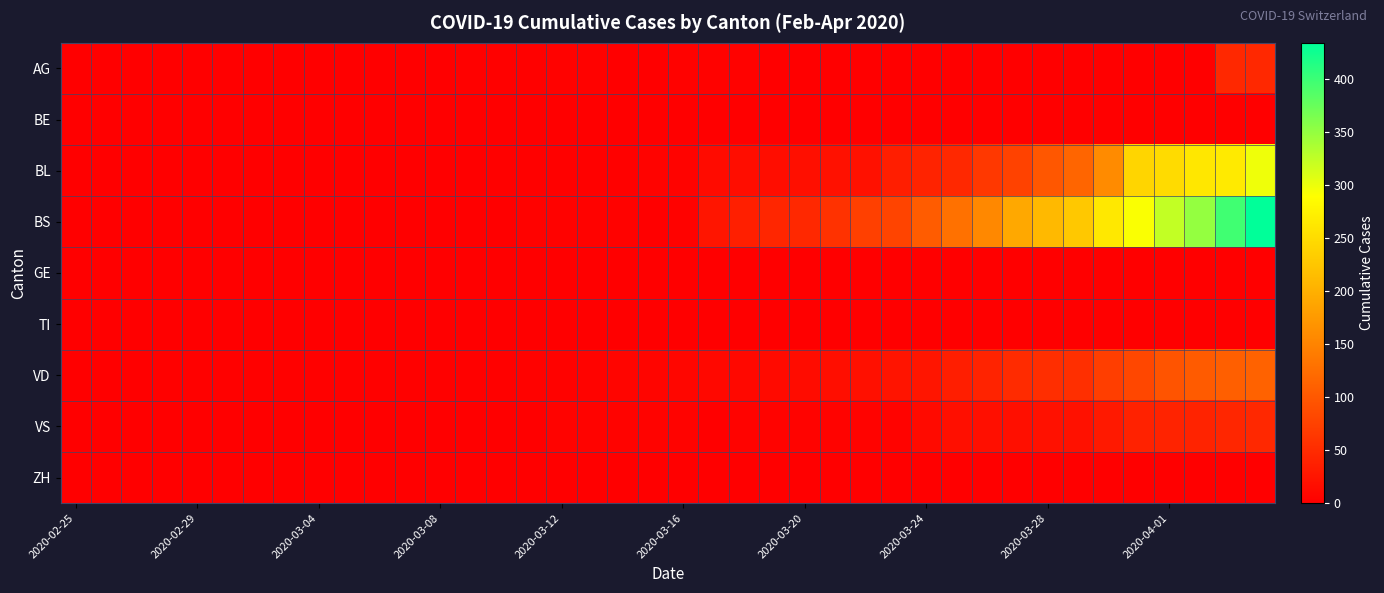

Reading left to right, transcribe all the data shown in this chart.

AG: 0	0	0	0	0	0	0	0	0	0	1	0	0	2	2	2	3	3	0	0	4	4	4	0	0	0	0	0	0	0	0	0	0	0	0	0	0	0	46	46
BE: 0	0	0	0	0	0	0	0	0	0	0	0	0	0	0	0	0	0	0	0	0	0	0	0	0	0	0	0	0	0	0	0	0	0	0	0	0	0	0	0
BL: 0	0	0	0	0	0	0	0	0	0	0	0	0	1	2	2	2	2	2	5	5	13	16	16	18	21	21	35	40	46	65	76	100	115	158	242	249	262	266	298
BS: 0	0	0	0	0	0	0	0	0	0	0	0	0	0	0	4	4	4	4	0	4	25	36	44	46	57	73	78	105	128	155	191	211	228	263	292	323	350	397	434
GE: 0	0	0	0	0	0	0	0	0	0	0	0	0	0	0	0	0	0	0	0	0	0	0	0	0	0	0	0	0	0	0	0	0	0	0	0	0	0	0	0
TI: 0	0	0	0	0	0	0	0	0	0	0	0	0	0	0	0	0	0	0	0	0	0	0	0	0	0	0	0	0	0	0	0	0	0	0	0	0	0	0	0
VD: 0	0	0	2	2	2	2	2	2	2	2	2	2	2	2	3	3	5	6	6	8	11	11	12	15	17	19	24	25	35	41	50	53	54	71	81	96	104	109	112
VS: 0	0	0	0	0	0	0	0	0	0	0	0	0	0	0	0	5	5	5	5	5	1	5	5	5	5	5	5	12	18	18	18	21	21	29	39	40	41	44	46
ZH: 0	0	0	0	0	0	0	0	0	0	0	0	0	0	0	0	0	0	0	0	0	0	0	0	0	0	0	0	0	0	0	0	0	0	0	0	0	0	0	0